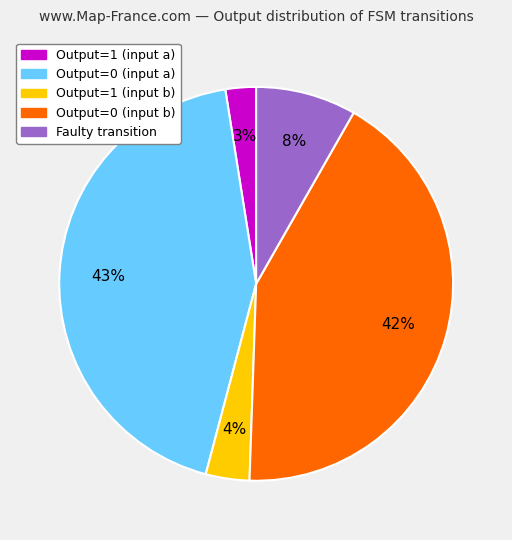

Rank the categories by value from highest to lowest.

Output=0 (input a), Output=0 (input b), Faulty transition, Output=1 (input b), Output=1 (input a)